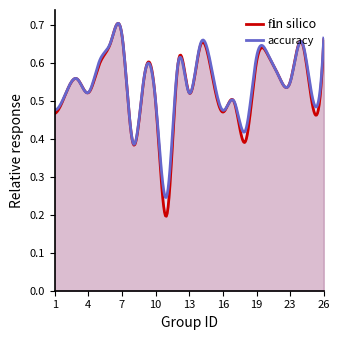

The accuracy series shows 0.3 at 15. True or false?

False